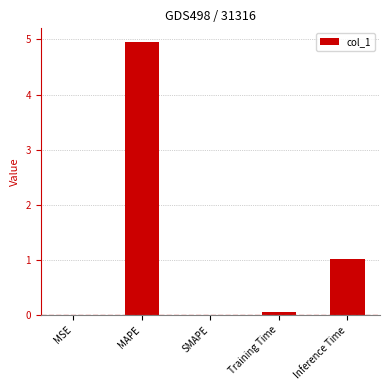

What is the difference between the values at MSE and Inference Time?

1.0